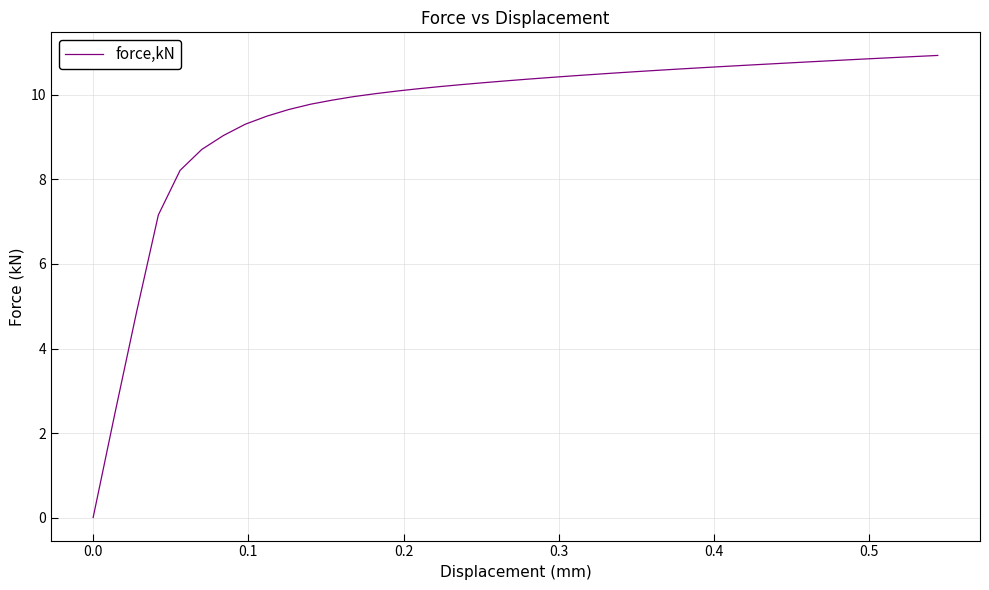

What is the label of the 35th point from the right?

0.4